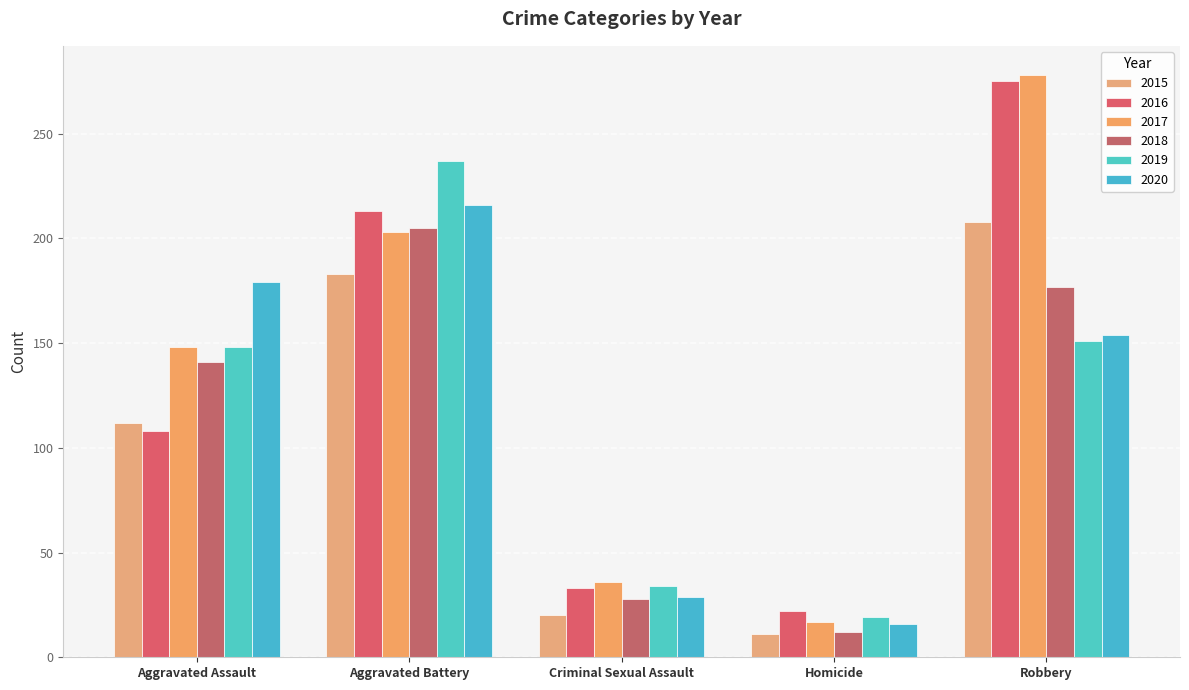

At which label does 2019 reach its minimum?

Homicide